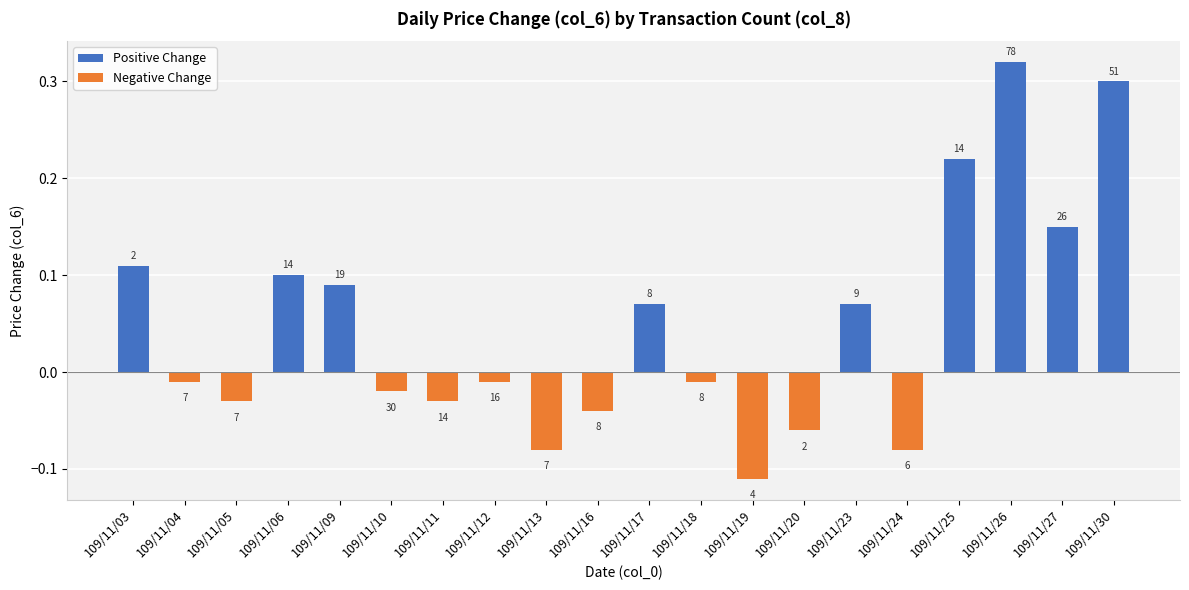

Reading left to right, extract all data points from this chart.

Positive Change: 0.1	0.0	0.0	0.1	0.1	0.0	0.0	0.0	0.0	0.0	0.1	0.0	0.0	0.0	0.1	0.0	0.2	0.3	0.1	0.3
Negative Change: 0.0	-0.0	-0.0	0.0	0.0	-0.0	-0.0	-0.0	-0.1	-0.0	0.0	-0.0	-0.1	-0.1	0.0	-0.1	0.0	0.0	0.0	0.0